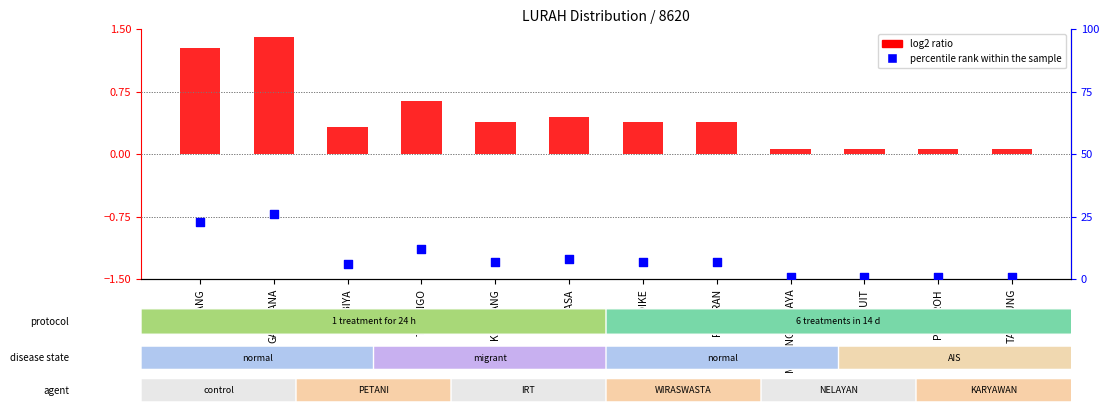

At which category is the sum across all series the highest?

GAPURANA